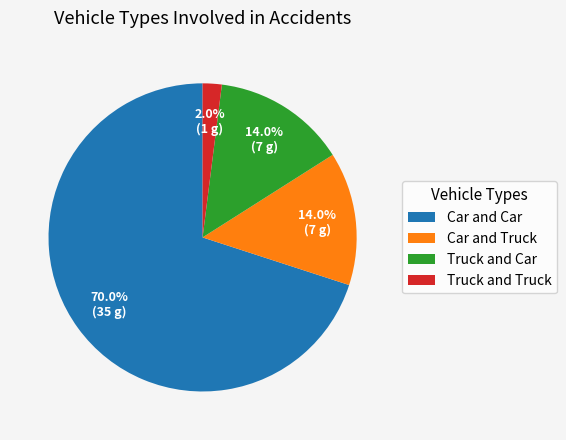

Is it true that Truck and Car is 20% of the pie?

False